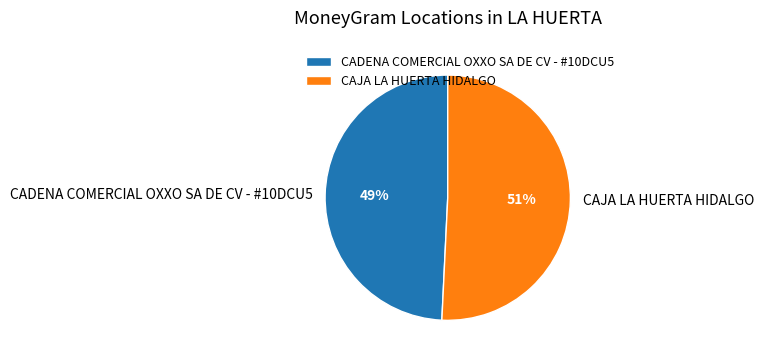

Which slice is the largest?

CAJA LA HUERTA HIDALGO